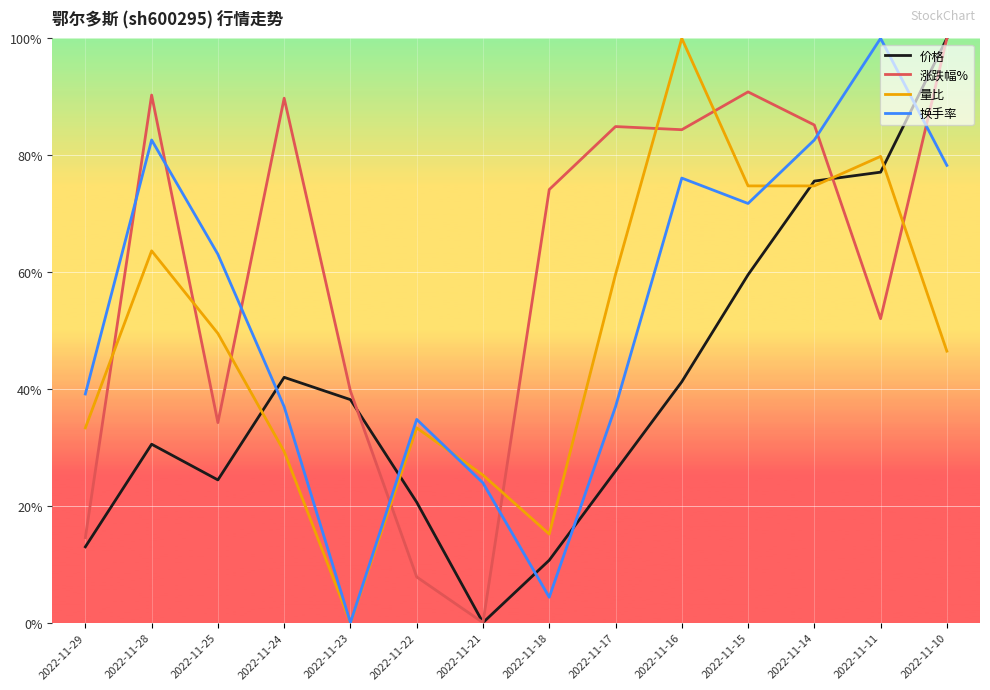

Which series has the widest spread of values?

价格